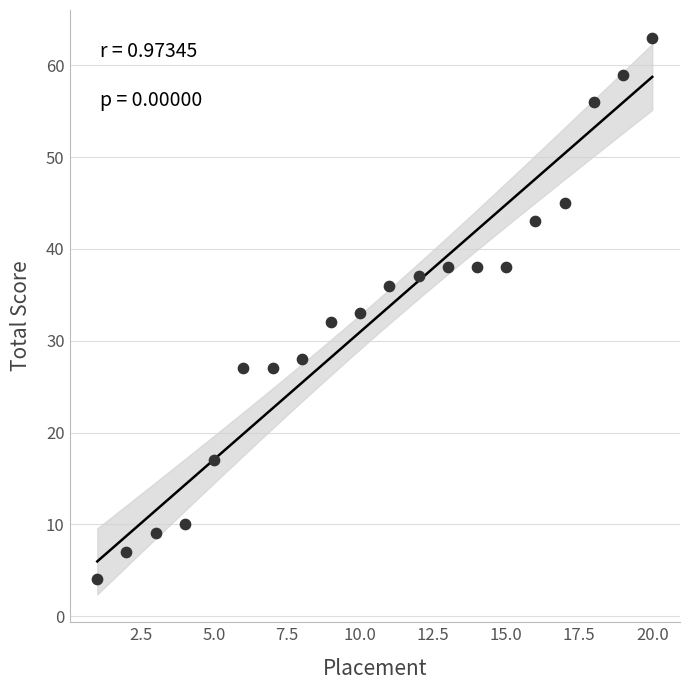

What is the range of X values (max minus min)?

19